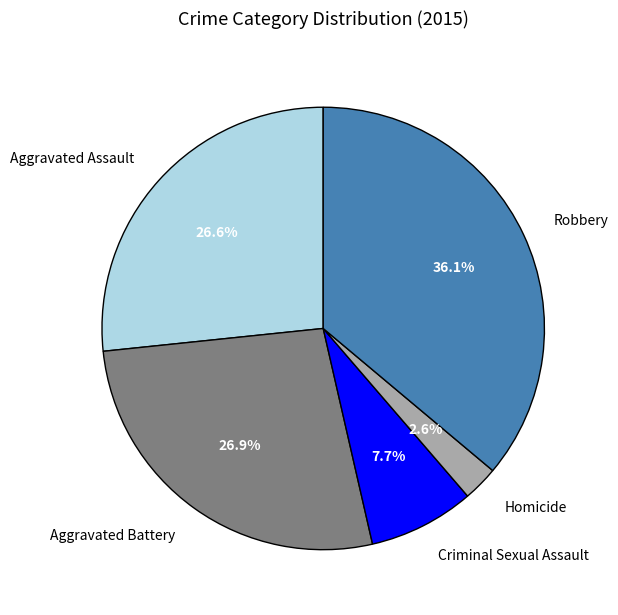

Which slice is the smallest?

Homicide